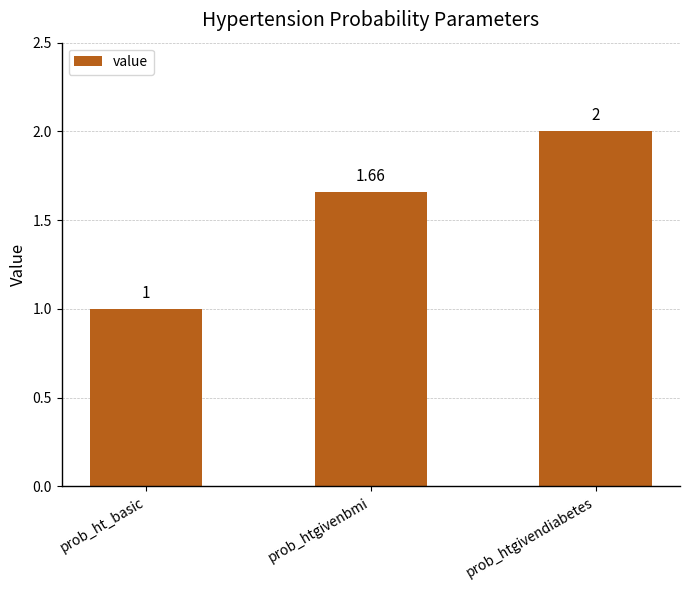

Count the number of values greater than 1.

2